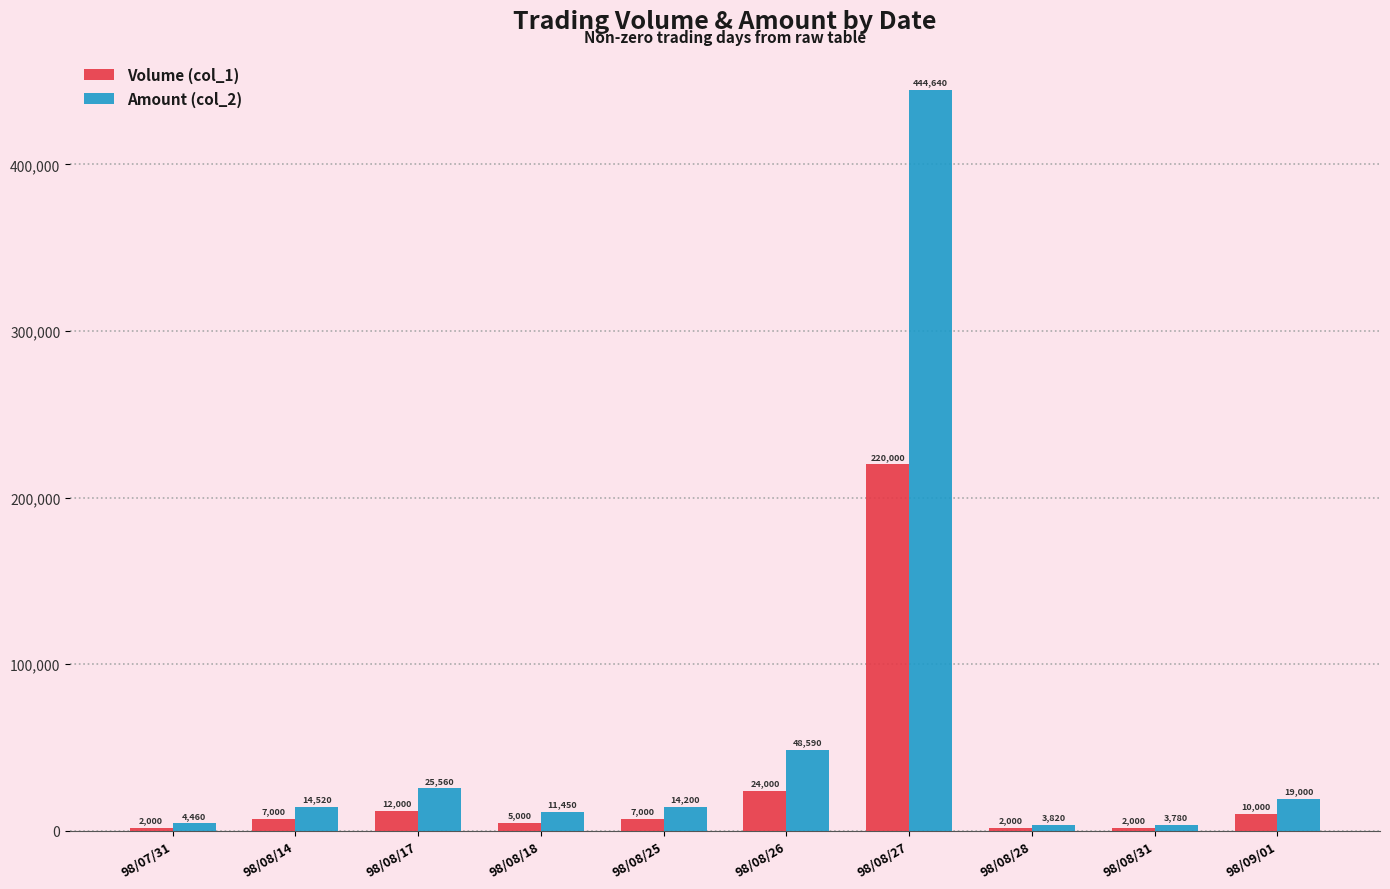

What is the sum of the Volume (col_1) values at 98/08/27 and 98/08/17?

232000